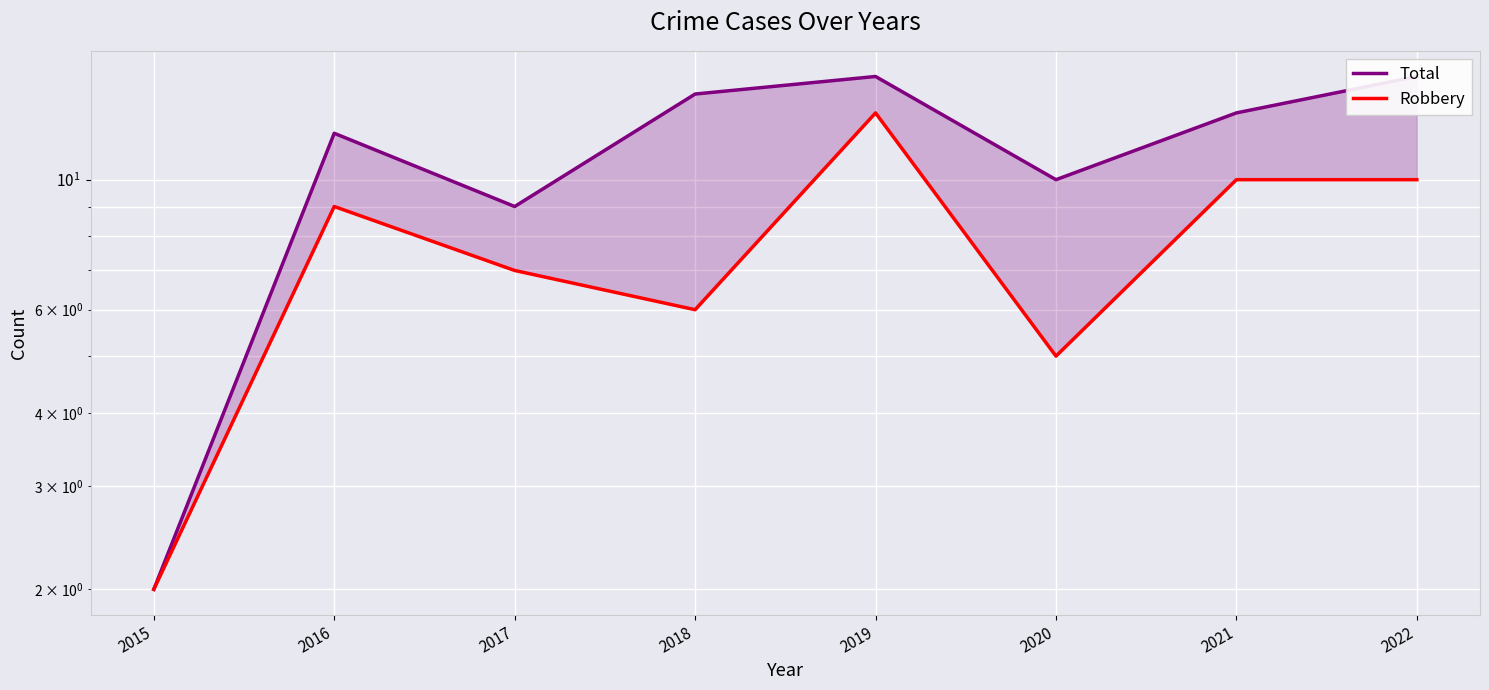

What is the difference between the highest and lowest values at 2018?

8